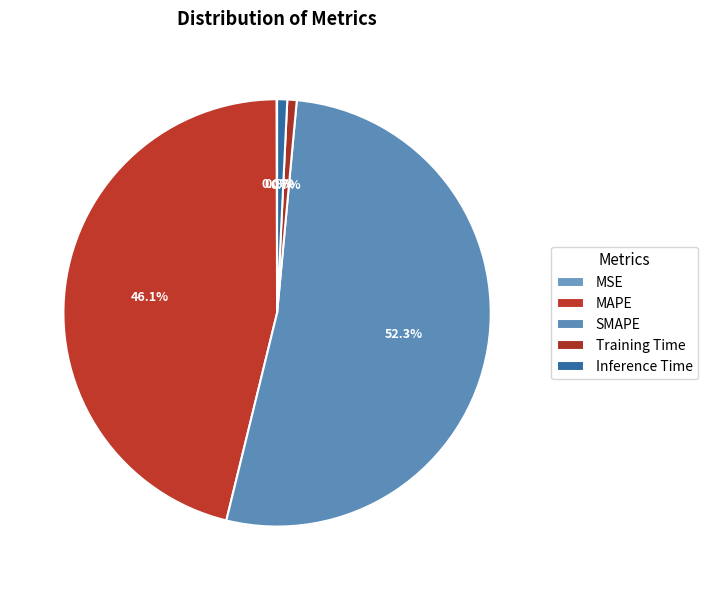

Rank the categories by value from lowest to highest.

MSE, Training Time, Inference Time, MAPE, SMAPE